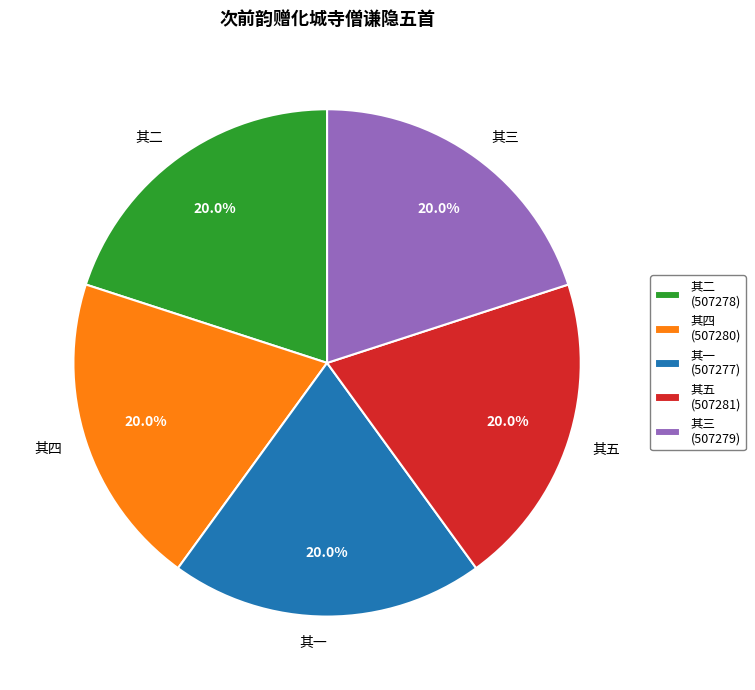

What is the total percentage of 其三 and 其二?

40.0%